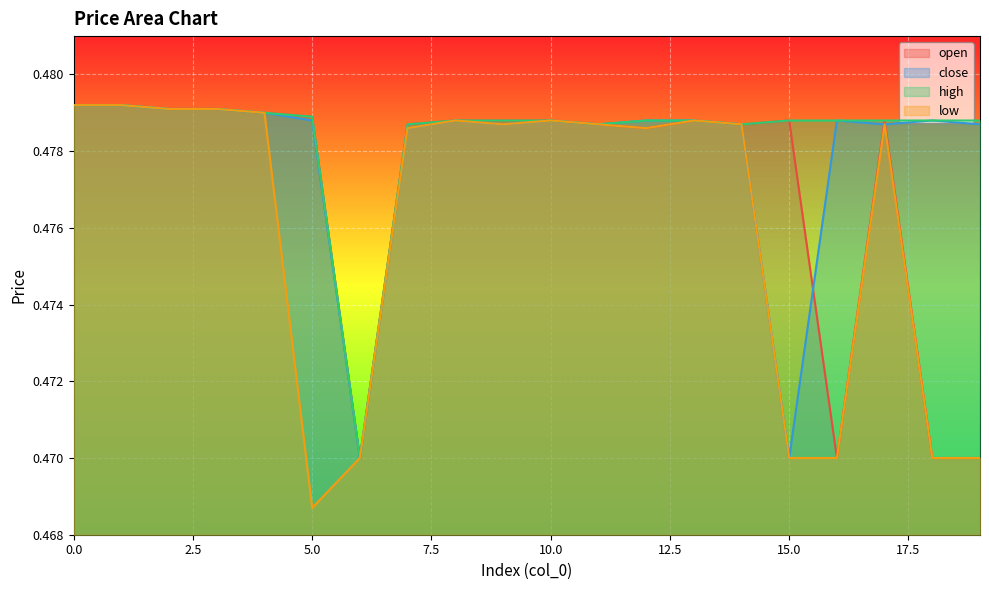

Which category has the lowest value across all series?

5.0